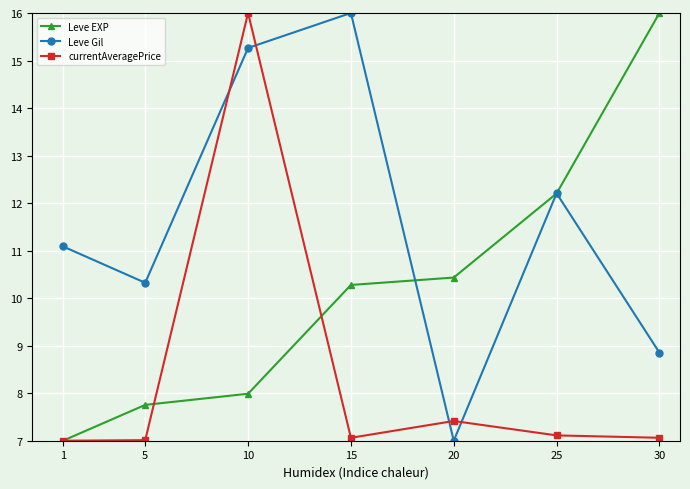

List the labels in order of Leve EXP value, smallest first.

1, 5, 10, 15, 20, 25, 30